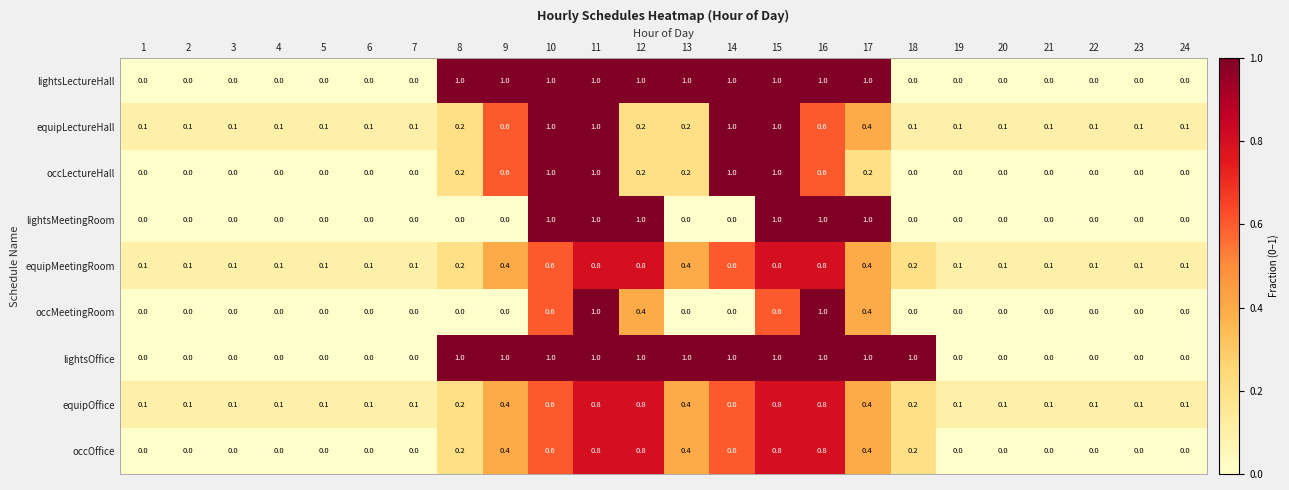

What is the difference between the second highest and second lowest values in the lightsMeetingRoom series?

1.0